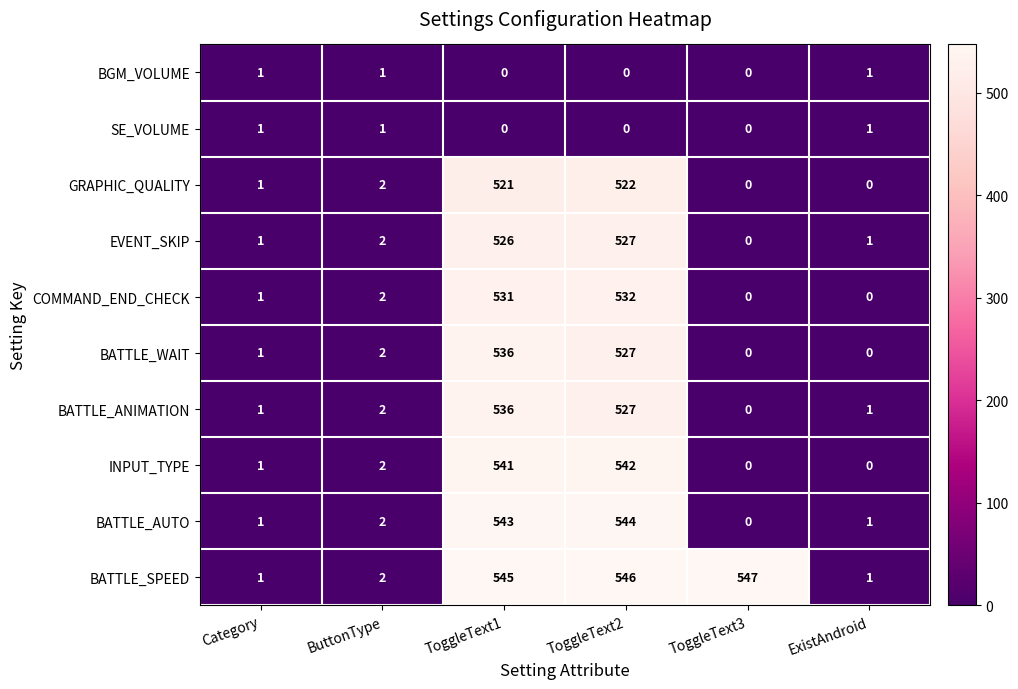

The value of EVENT_SKIP at Category is 1. True or false?

True